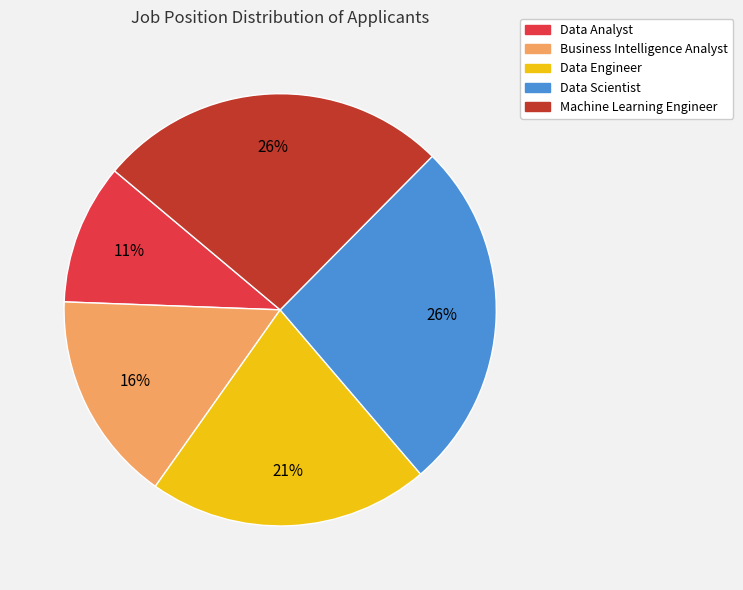

Between Data Engineer and Data Scientist, which is larger?

Data Scientist